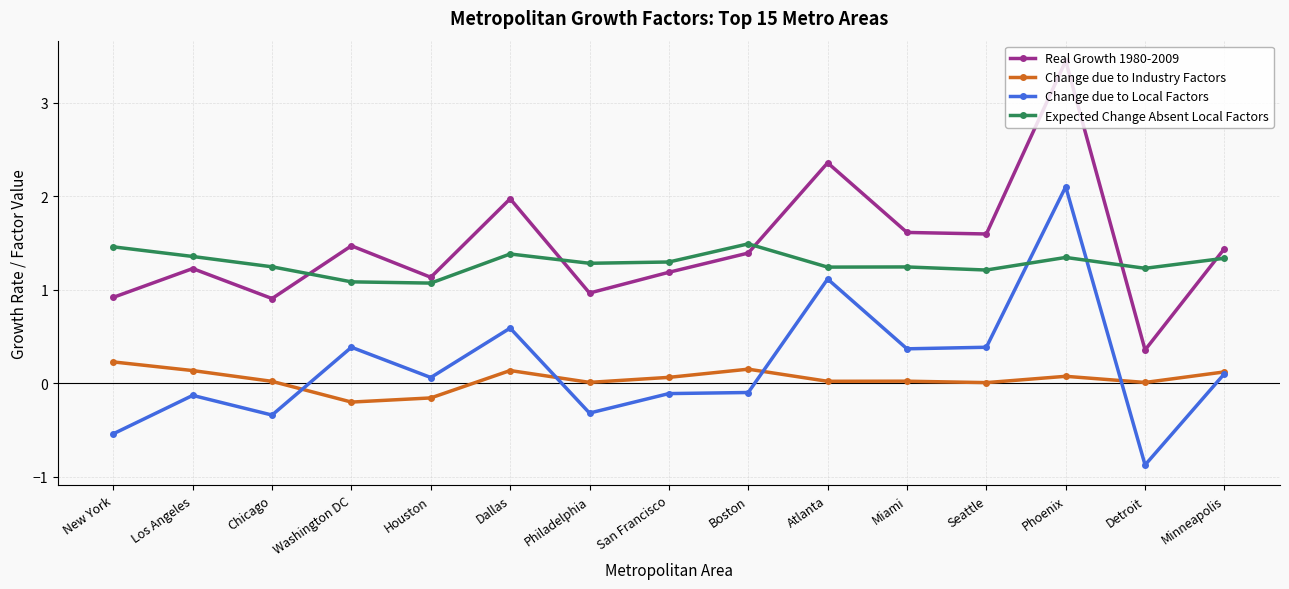

What is the minimum value shown in the chart?

-0.9